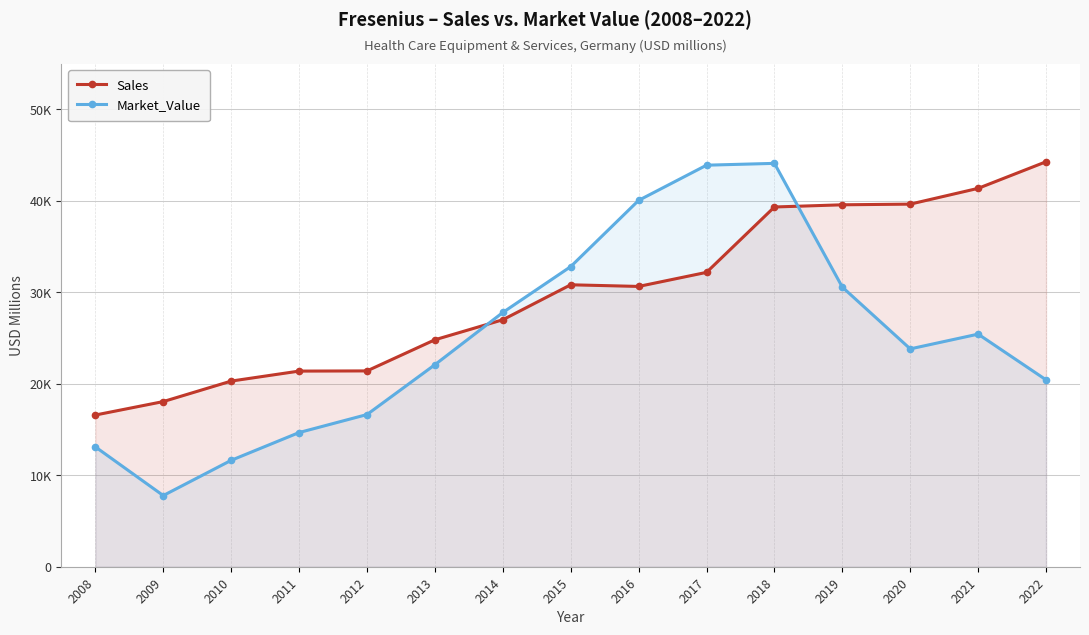

The value of Sales at 2020 is 52390. True or false?

False